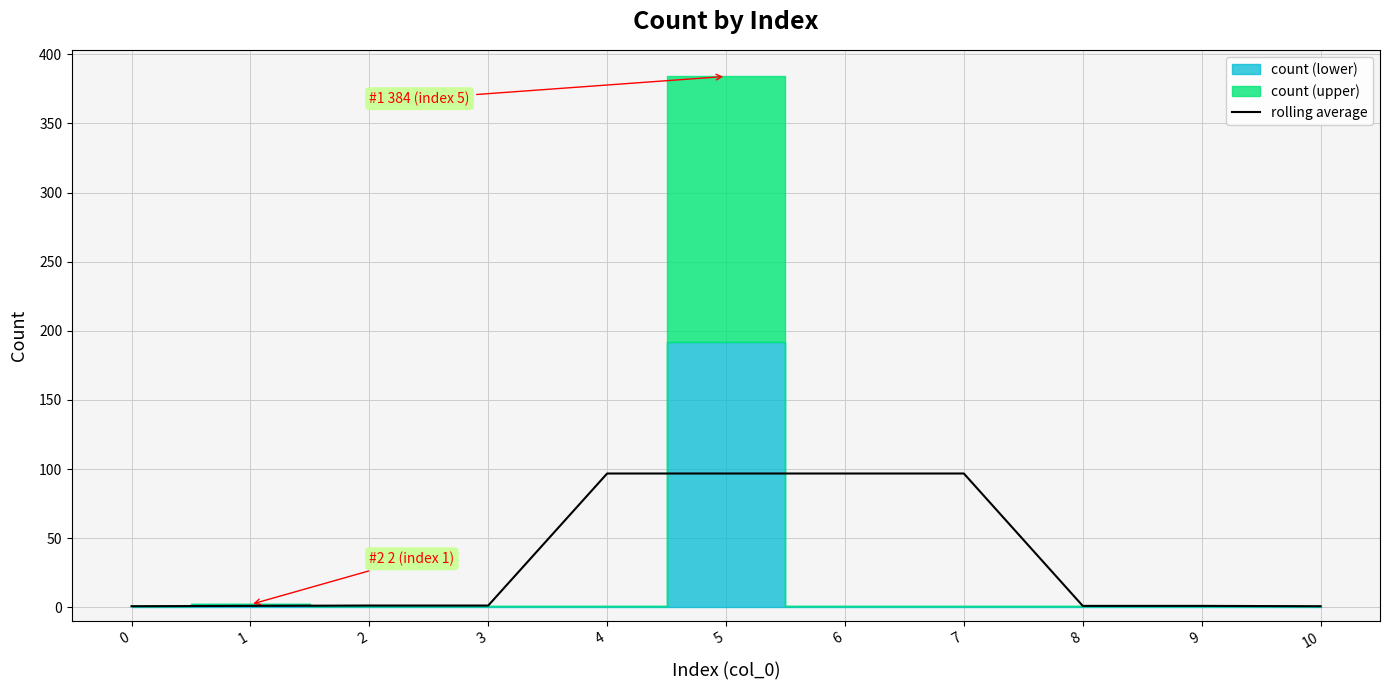

True or false: the data shows 162.1 at 6.

False